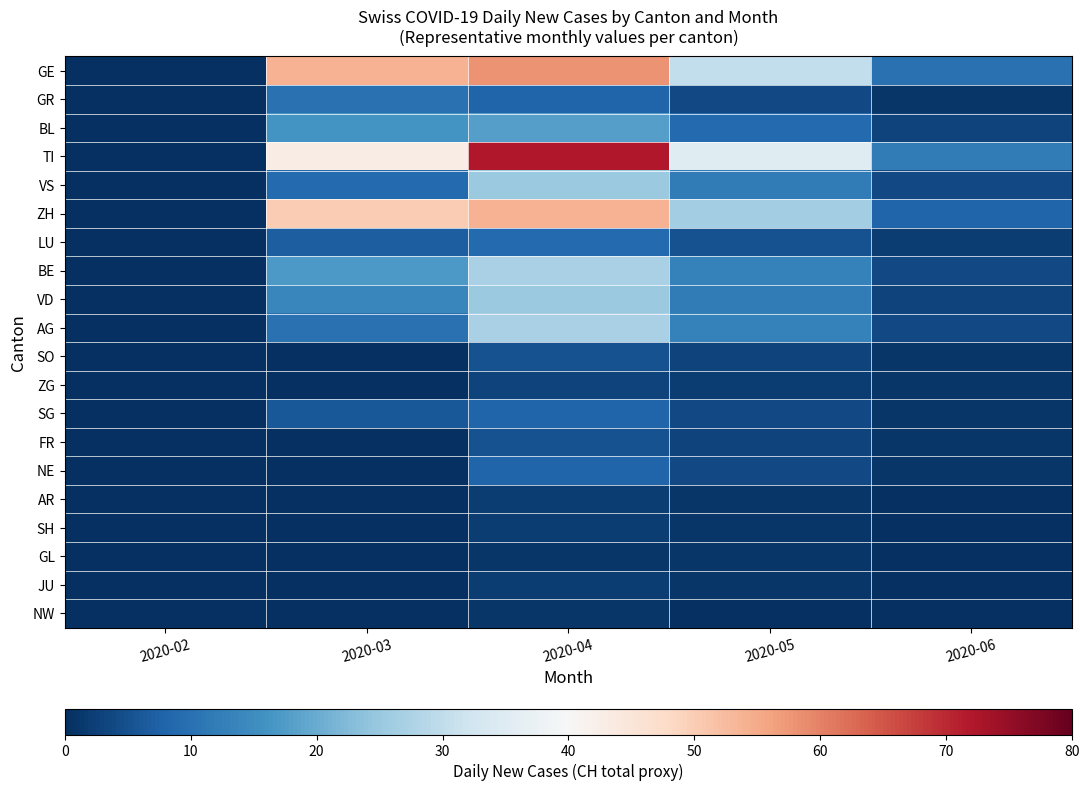

At how many categories does at least one series exceed 28?

3